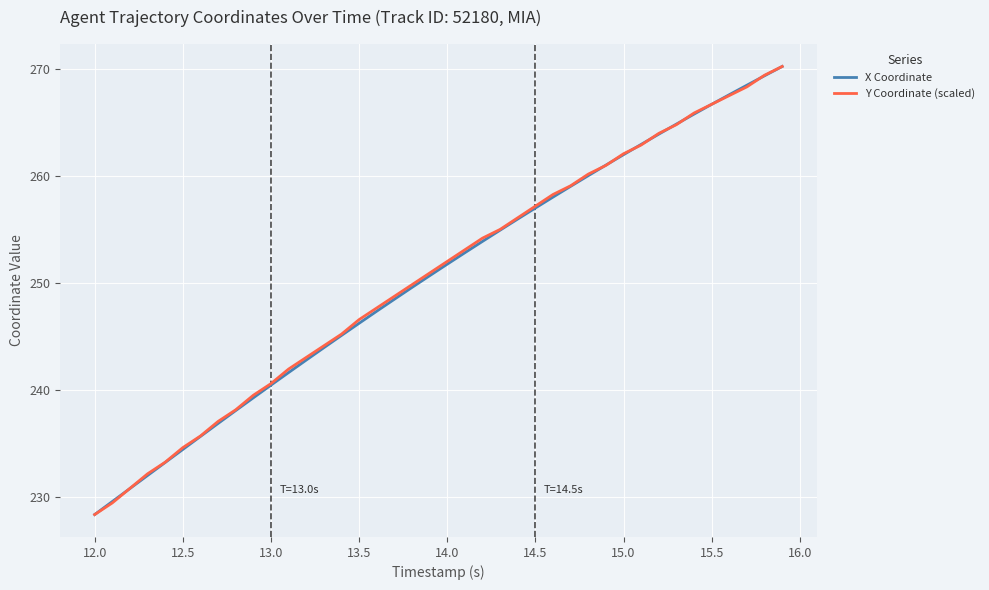

What is the greatest value displayed?

270.3